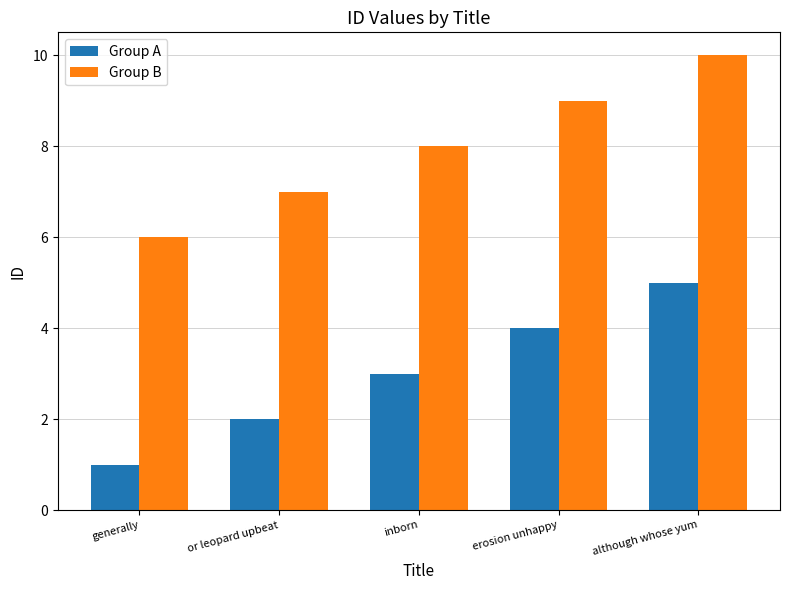

What is the sum of the Group B values at erosion unhappy and inborn?

17